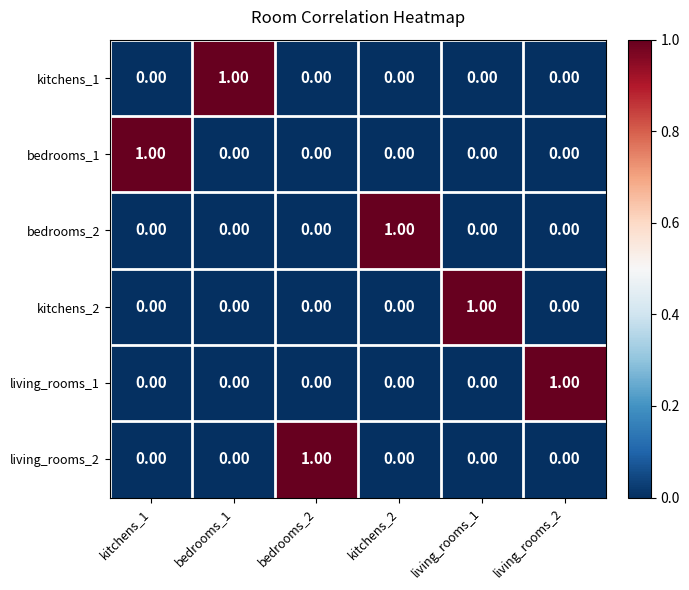

At how many categories does at least one series exceed 0?

6